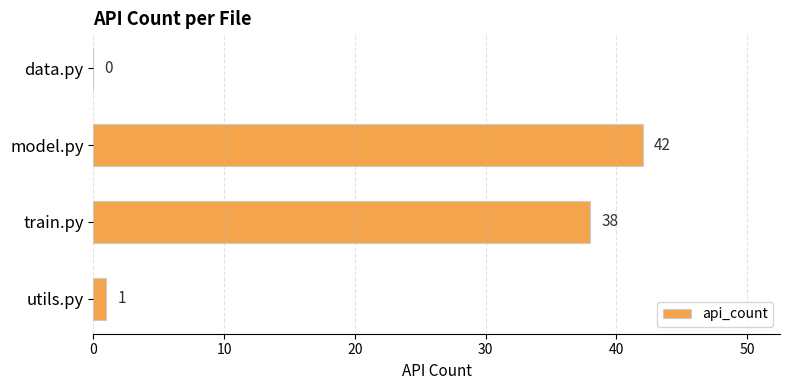

At which label is the value closest to 21?

train.py